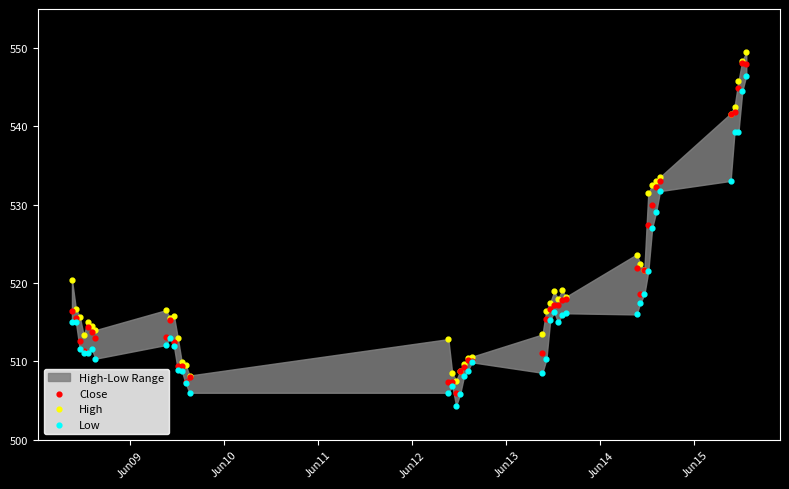

Which series reaches the maximum Y coordinate?

High